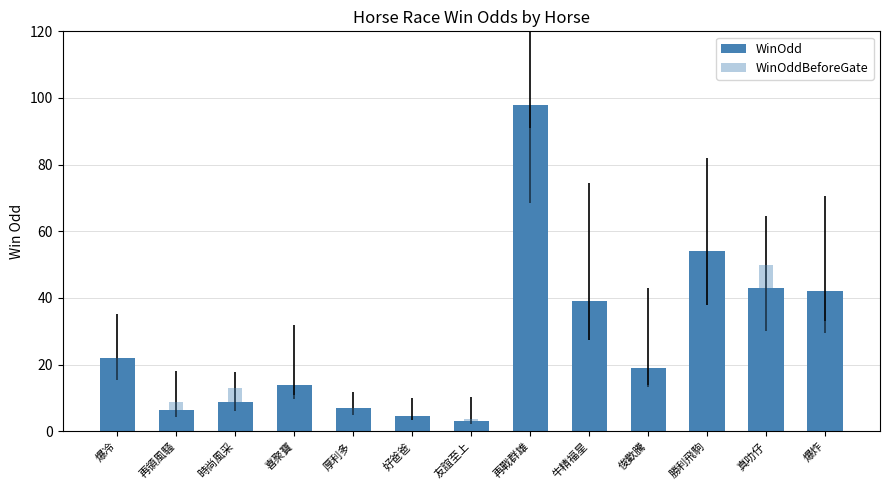

At how many categories does at least one series exceed 53?

2